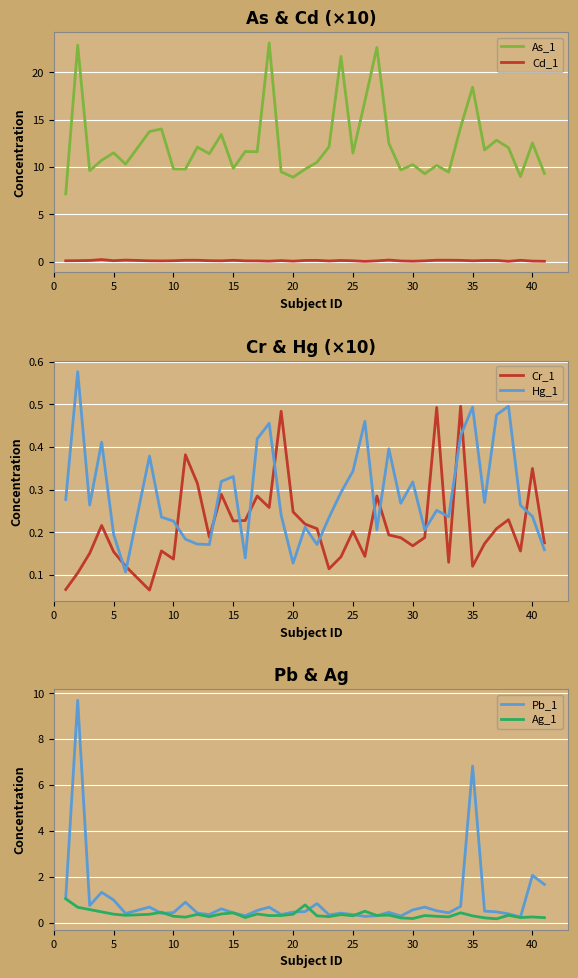

What is the difference between the maximum and minimum values in the Ag_1 series?

0.9